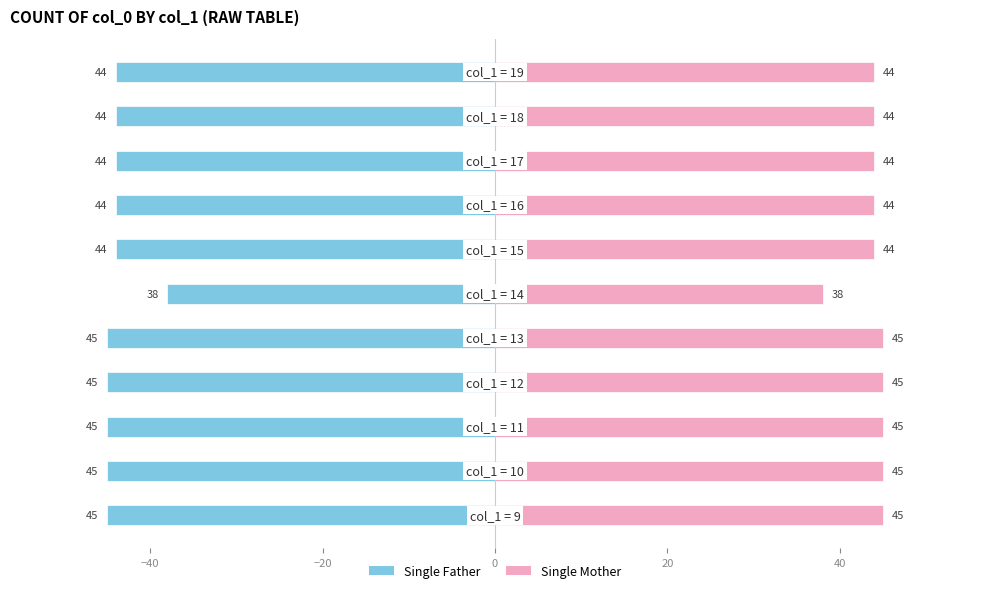

The Single Mother series shows 77 at 9. True or false?

False